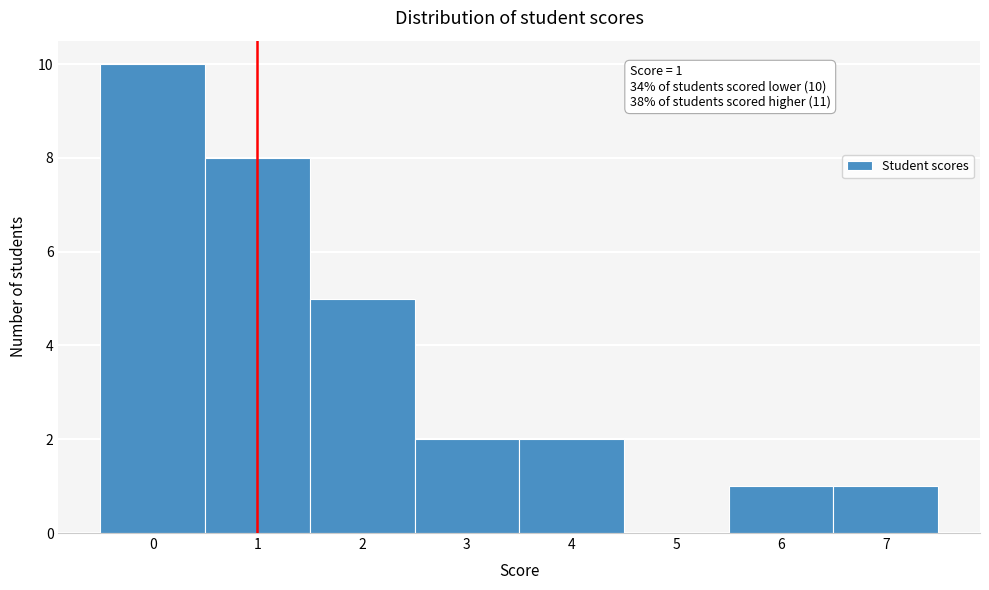

Over which range of the x-axis is the bar tallest?

-0.5 to 0.5